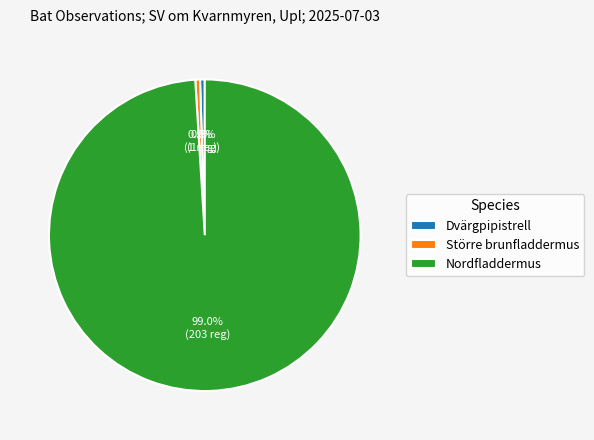

Between Nordfladdermus and Dvärgpipistrell, which is larger?

Nordfladdermus